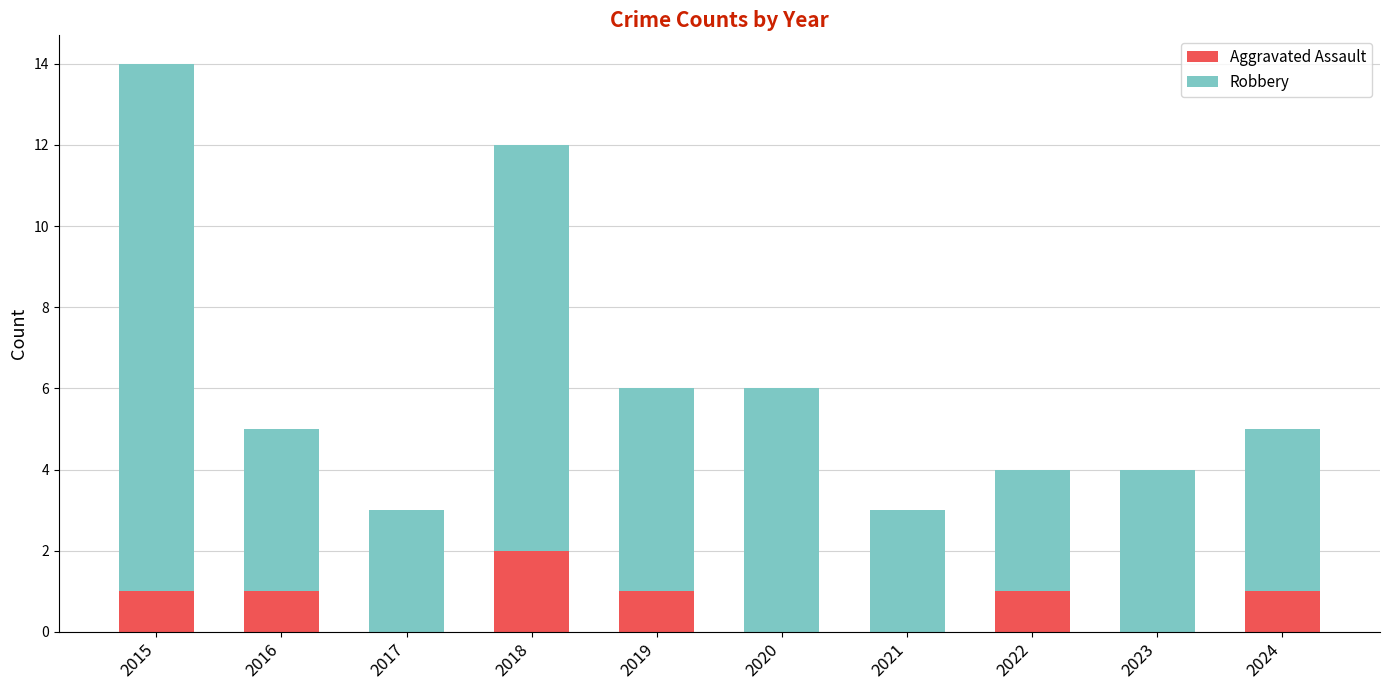

What is the sum of all Aggravated Assault values?

7